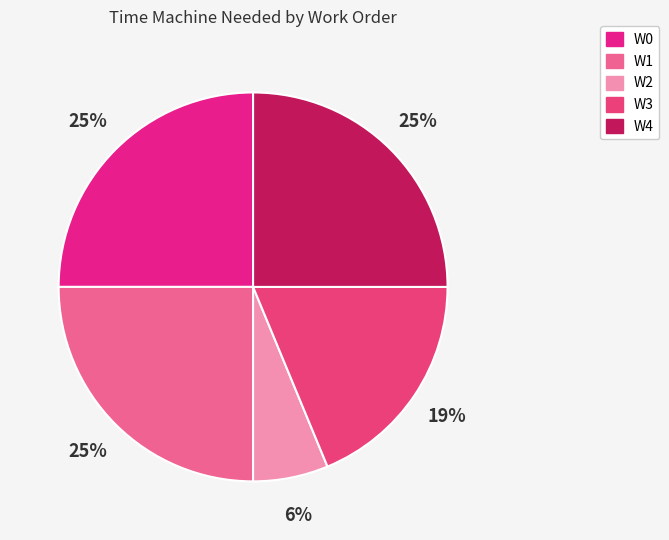

Does W0 represent more than half of the total?

No